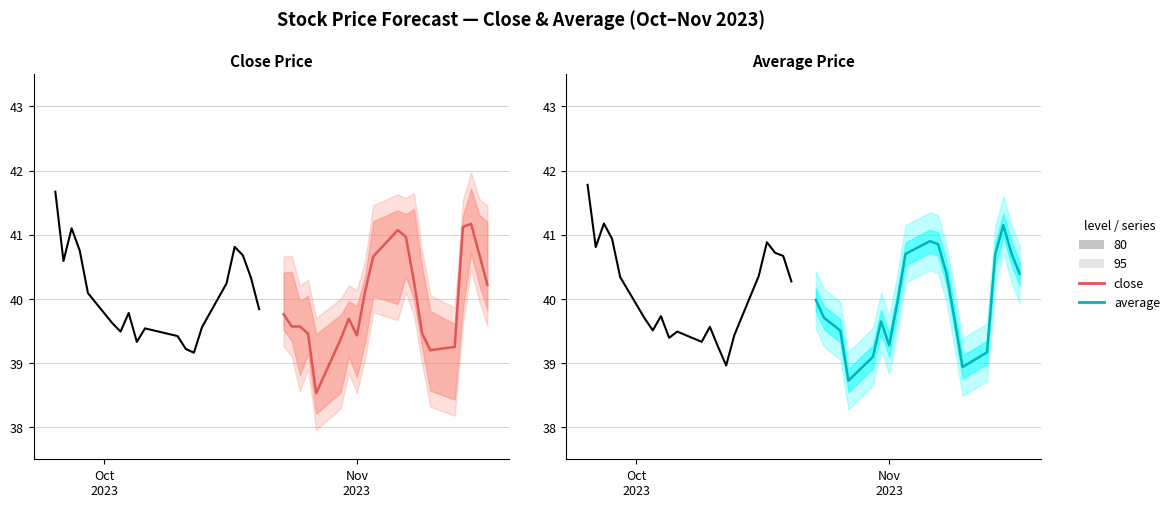

What is the label of the 1st point from the left?

Oct
2023